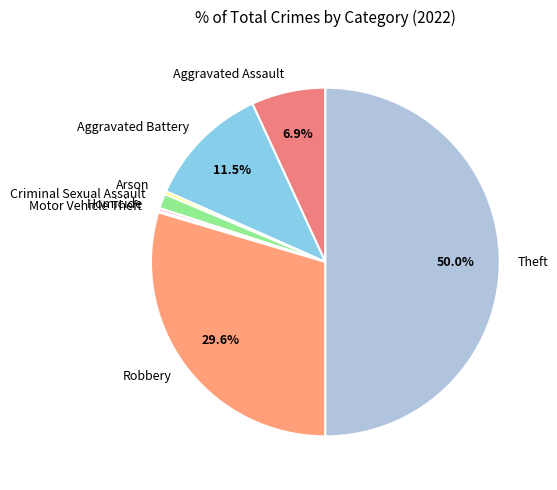

To the nearest percent, what is the difference between the largest and smallest slice percentages?

50%